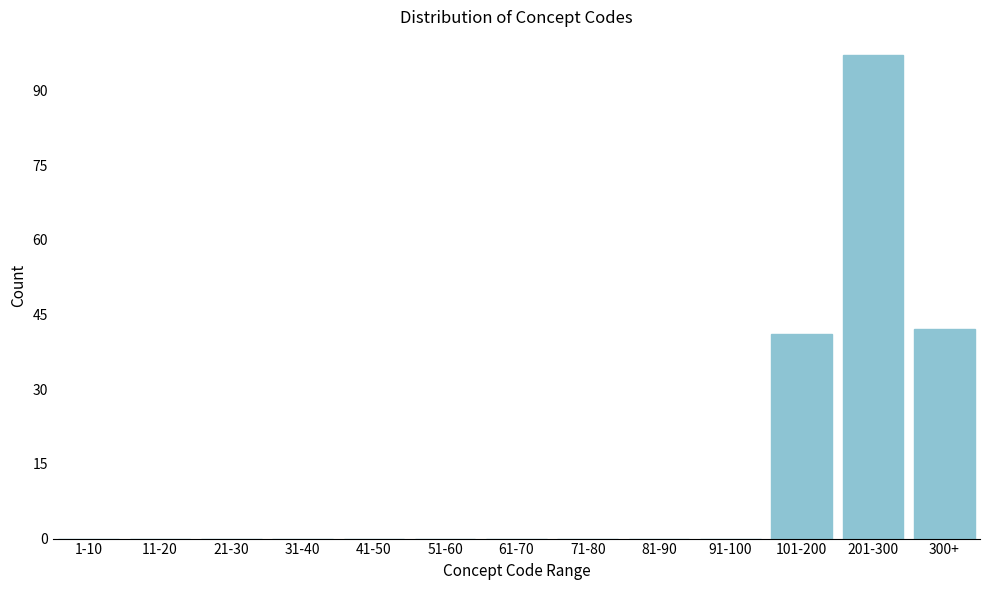

Reading left to right, what are all the values shown in this chart?

1-10=0	11-20=0	21-30=0	31-40=0	41-50=0	51-60=0	61-70=0	71-80=0	81-90=0	91-100=0	101-200=41	201-300=97	300+=42